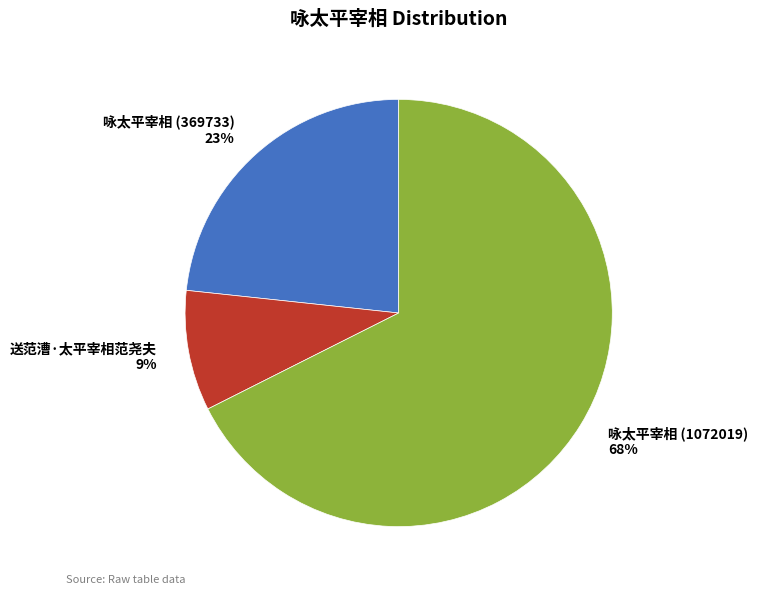

Is the sum of 送范漕·太平宰相范尧夫 and 咏太平宰相 (369733) greater than half?

No